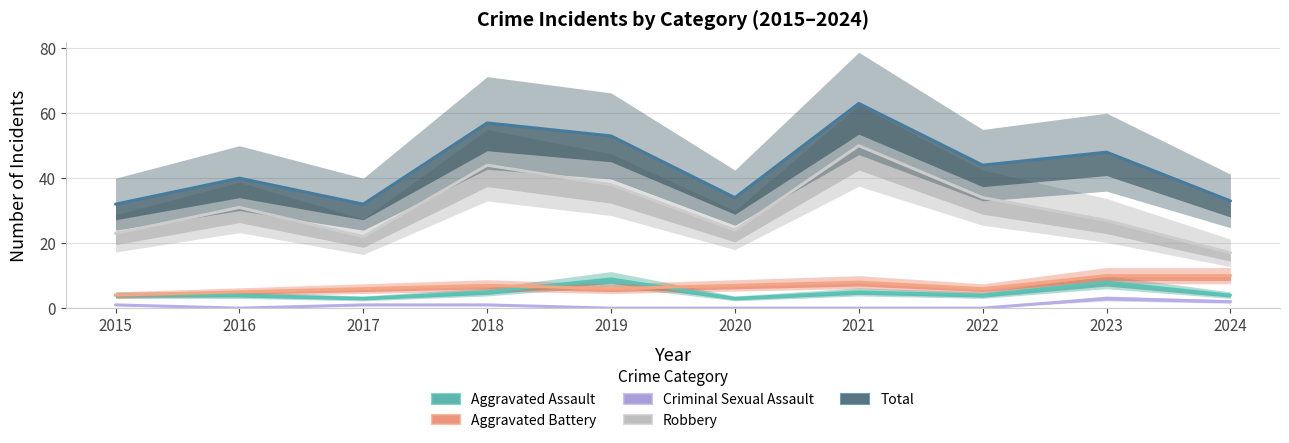

What is the difference between the maximum and minimum values in the Aggravated Assault series?

6